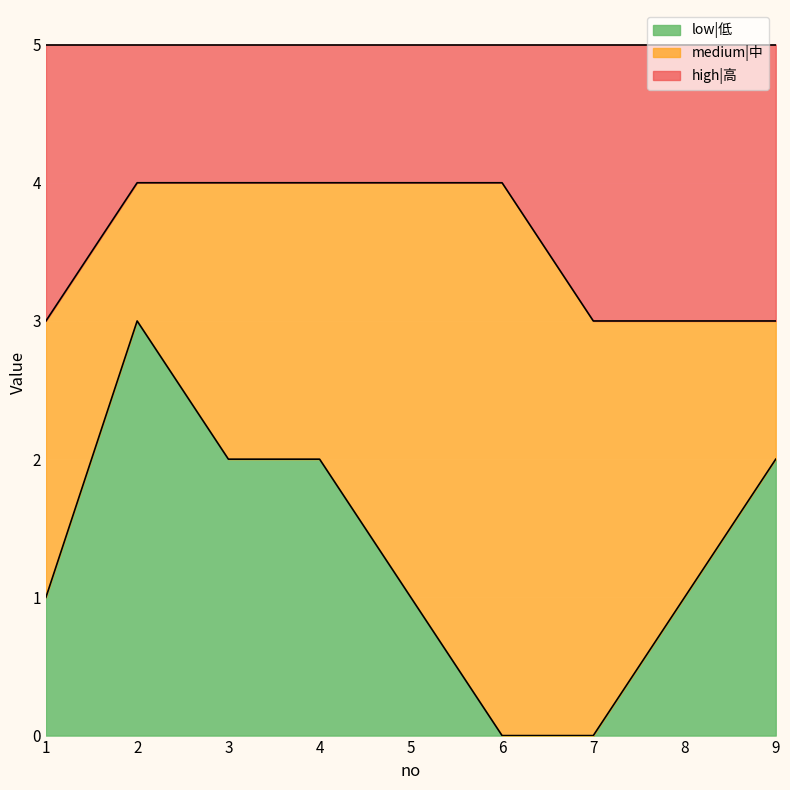

What are all the series names shown in the legend?

low|低, medium|中, high|高